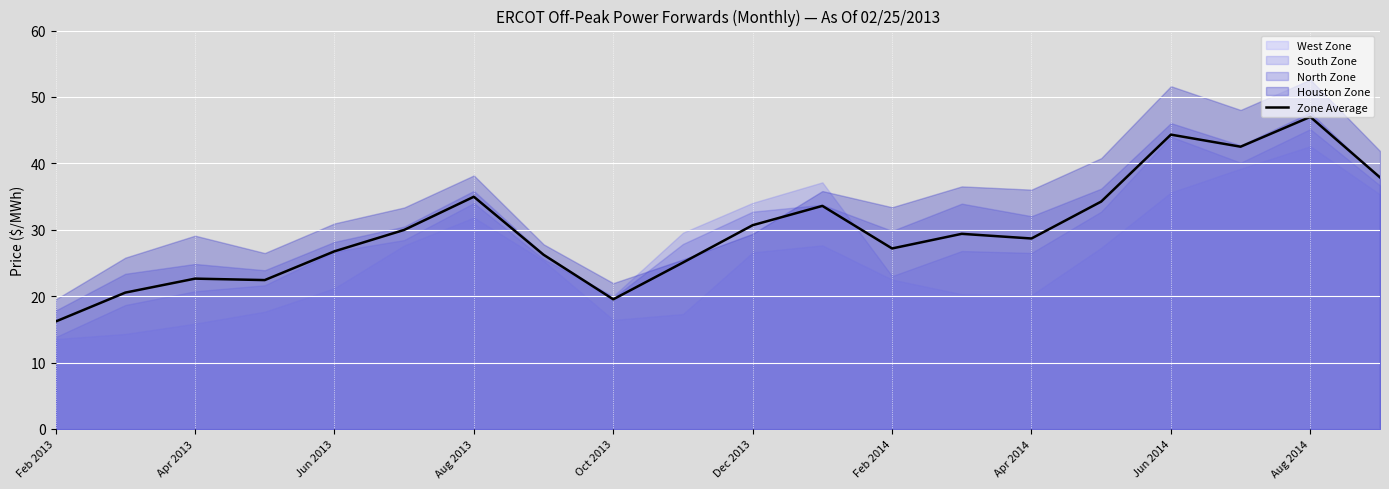

What is the maximum value for Zone Average?

47.0